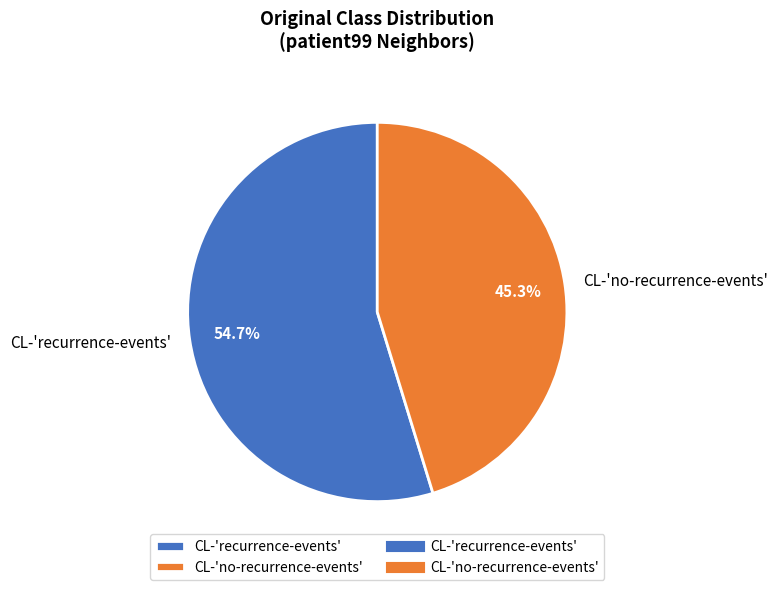

What is the largest slice in the pie chart?

CL-'recurrence-events'